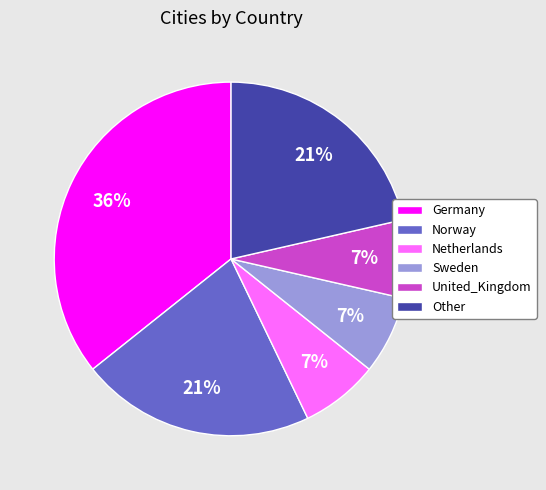

Combined, do Germany and Other account for over 50%?

Yes